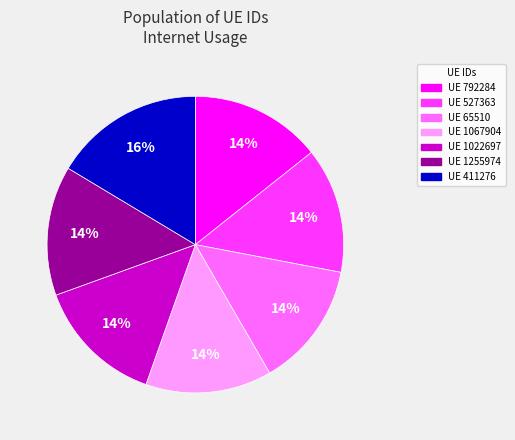

Count the number of slices in the pie.

7